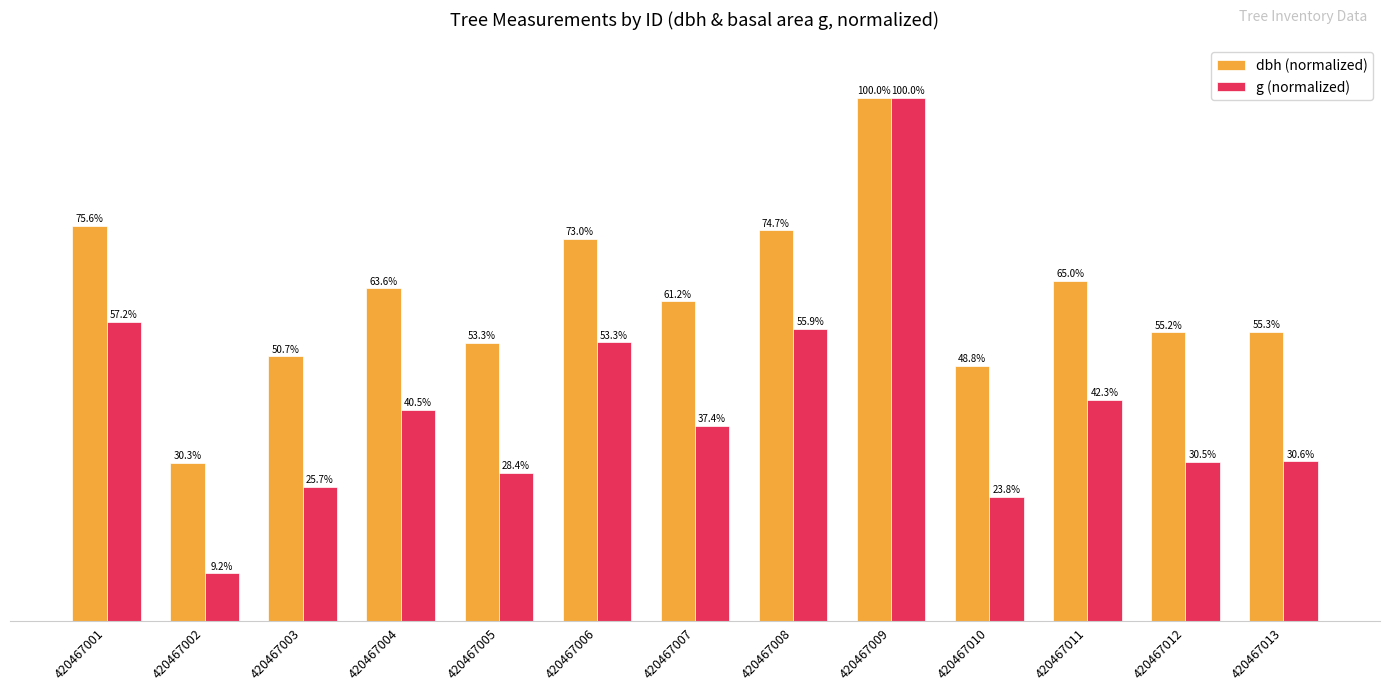

List the labels in order of dbh (normalized) value, largest first.

420467009, 420467001, 420467008, 420467006, 420467011, 420467004, 420467007, 420467013, 420467012, 420467005, 420467003, 420467010, 420467002